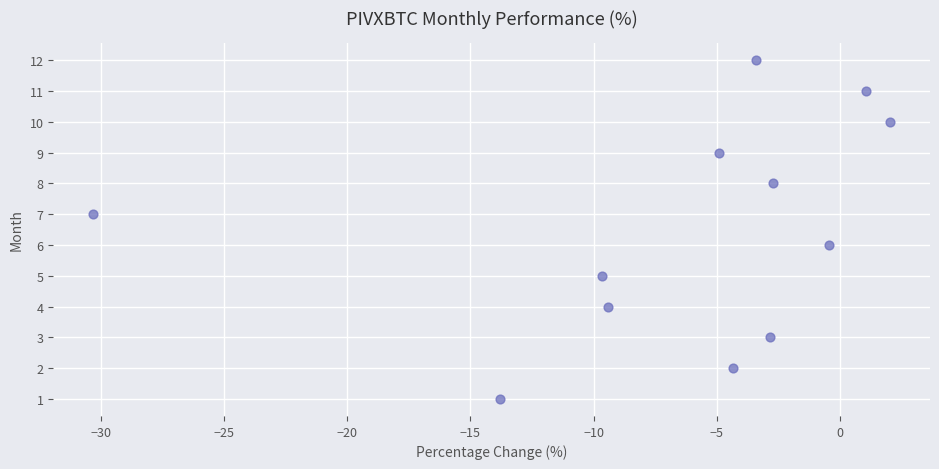

What is the range of Y values (max minus min)?

11